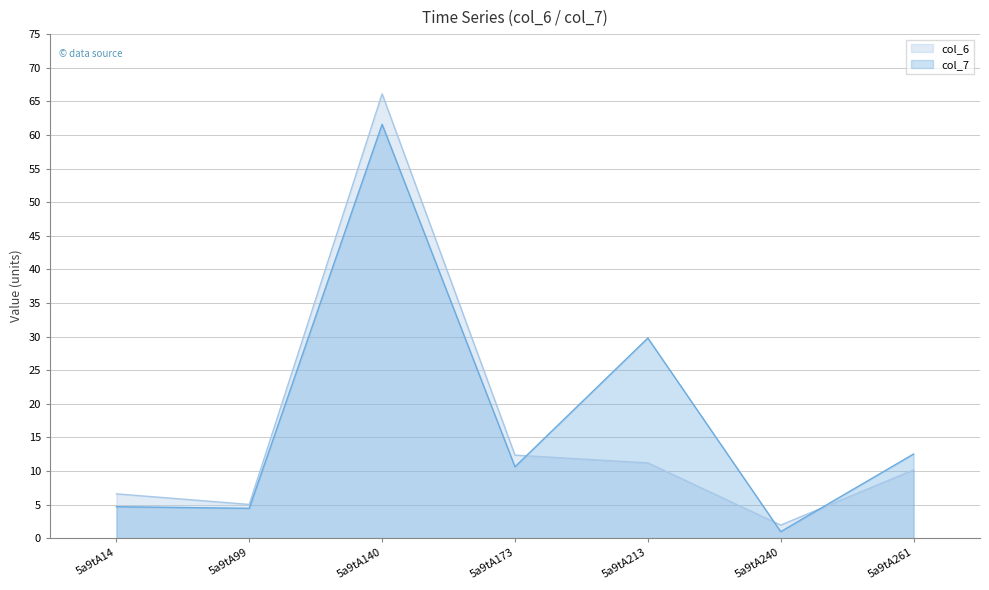

What is the minimum value for col_6?

1.9